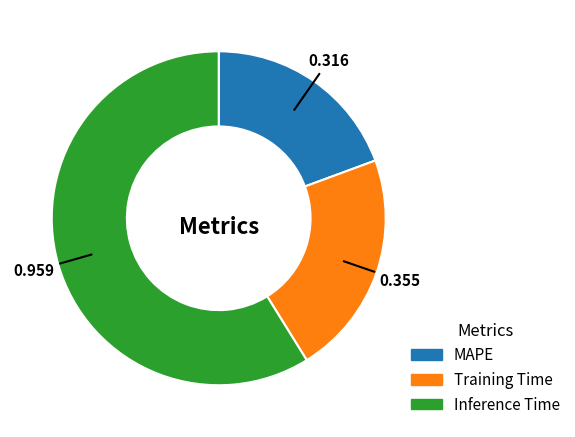

Do Inference Time and Training Time together represent more than half of the pie?

Yes